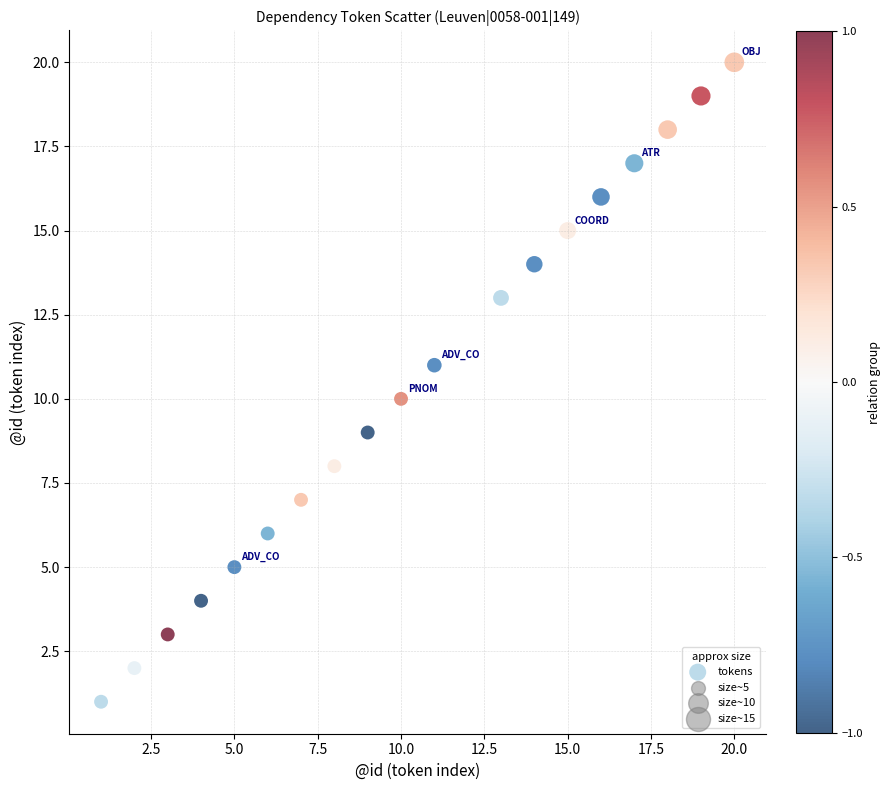

What is the range of Y values (max minus min)?

19